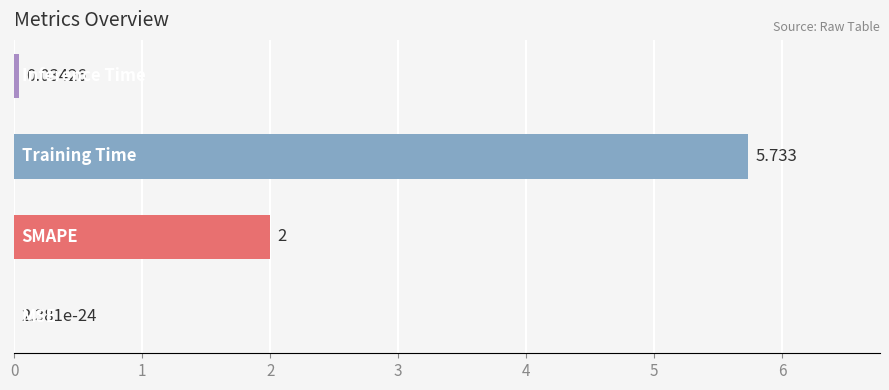

Are the bars horizontal?

Yes